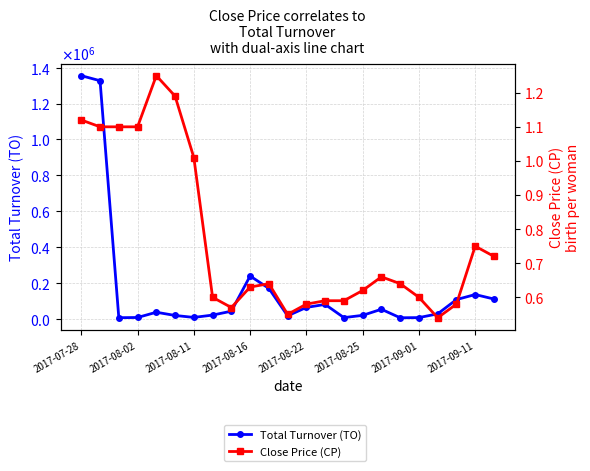

True or false: Close Price (CP) and Total Turnover (TO) intersect in this chart.

False